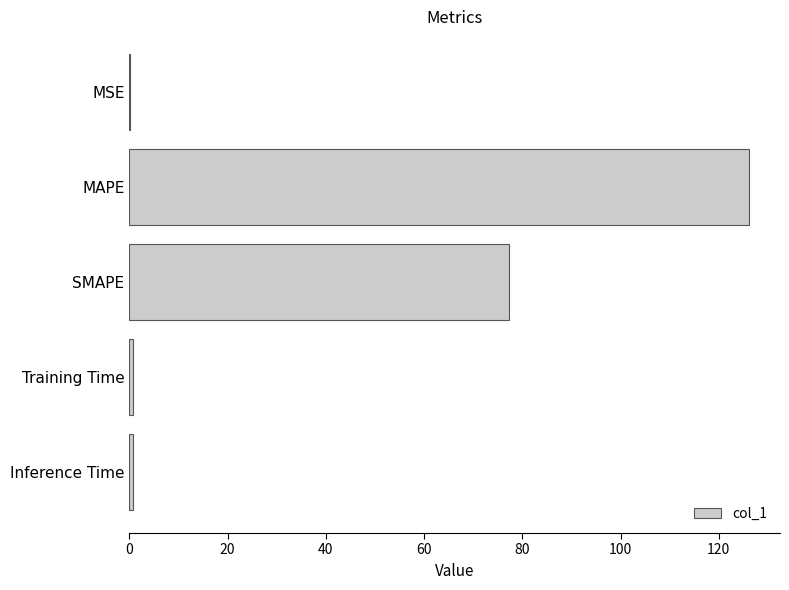

What is the sum of all values?

205.2